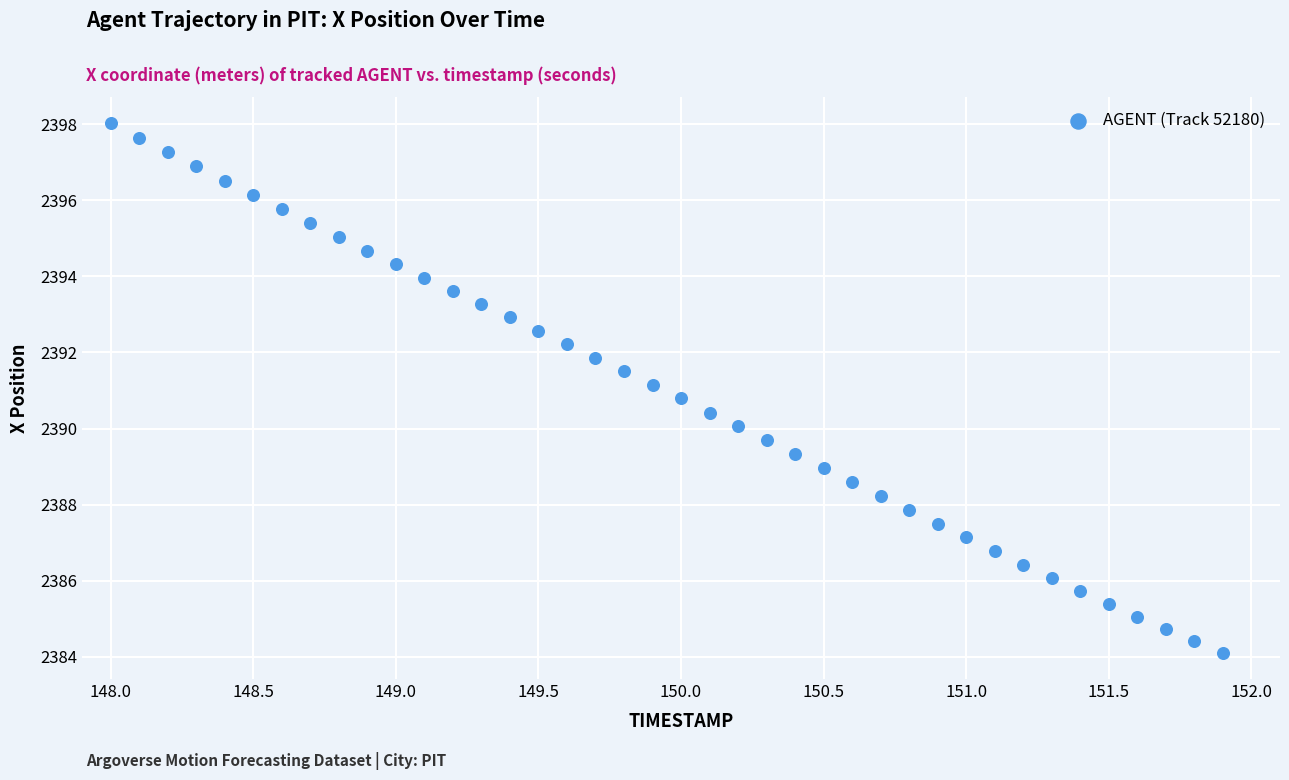

What is the range of X values (max minus min)?

3.9